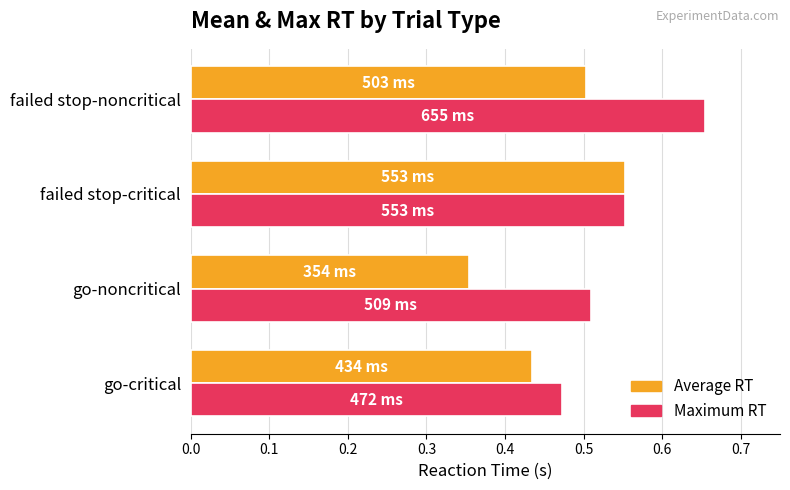

What is the sum of the Average RT values at failed stop-noncritical and go-critical?

0.9